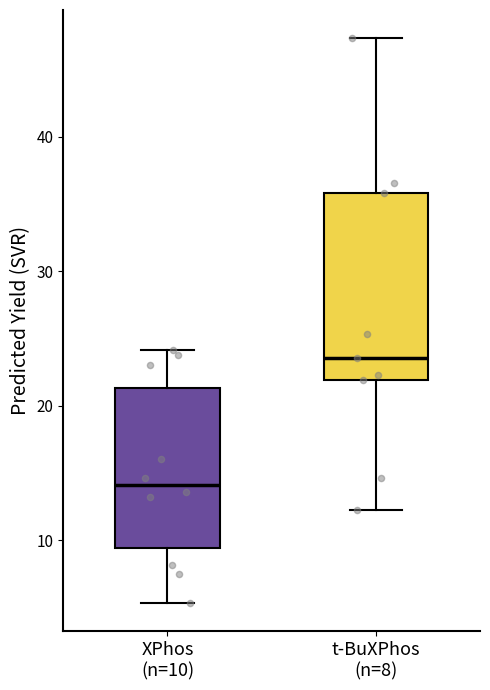

Which box's median line is the highest?

t-BuXPhos (n=8)